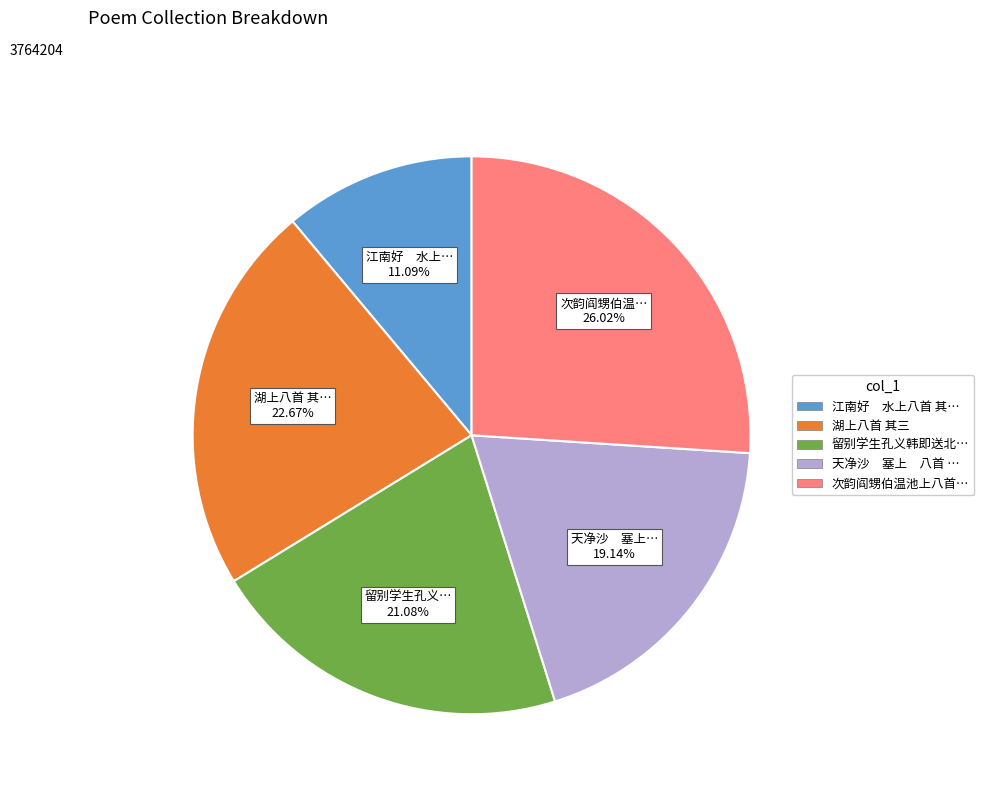

Count the number of slices in the pie.

5